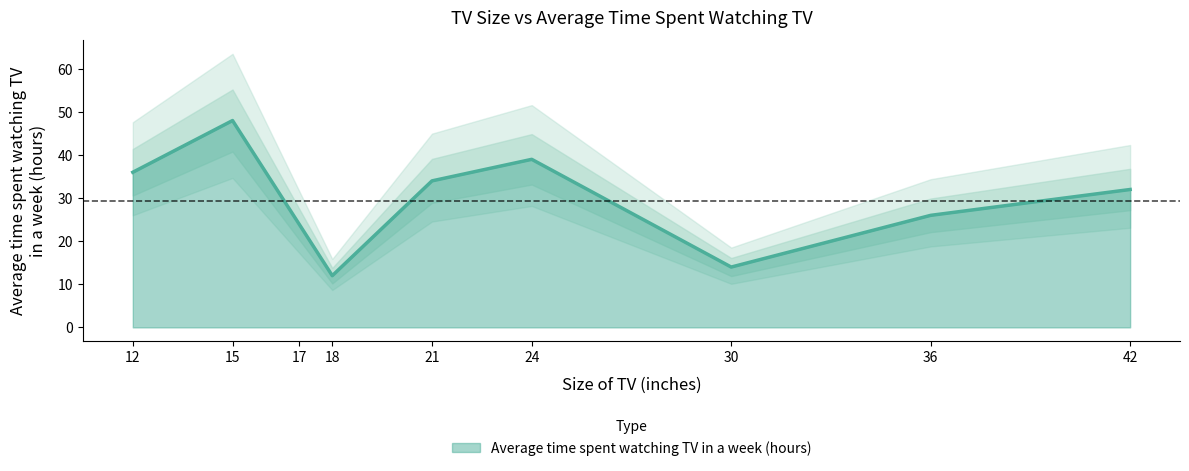

The chart shows a value of 54 at 42. True or false?

False